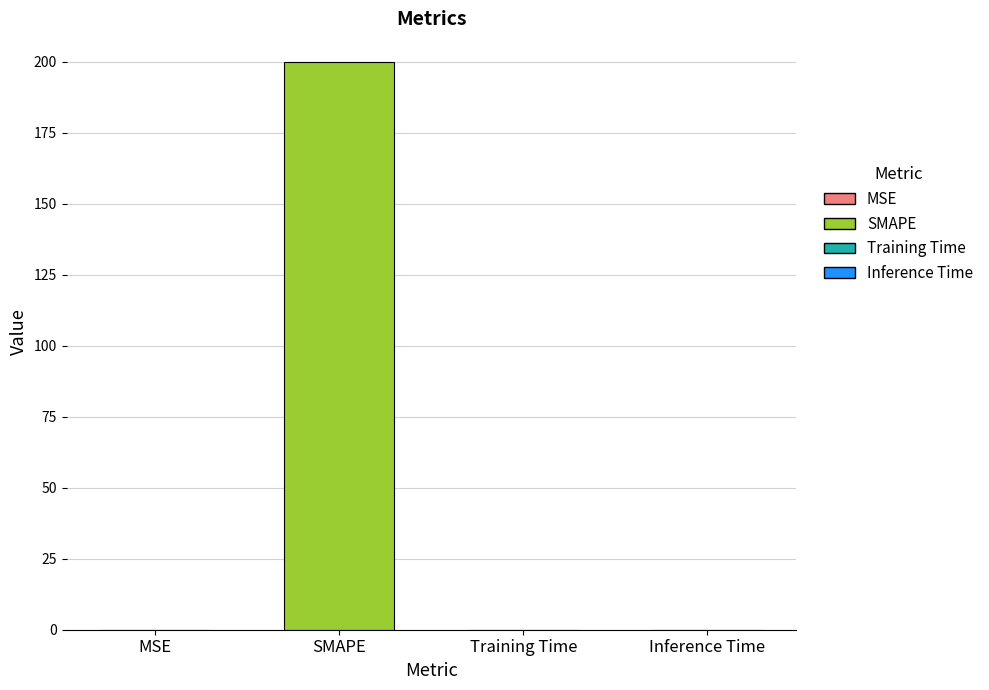

The chart shows a value of 0.0 at Training Time. True or false?

True